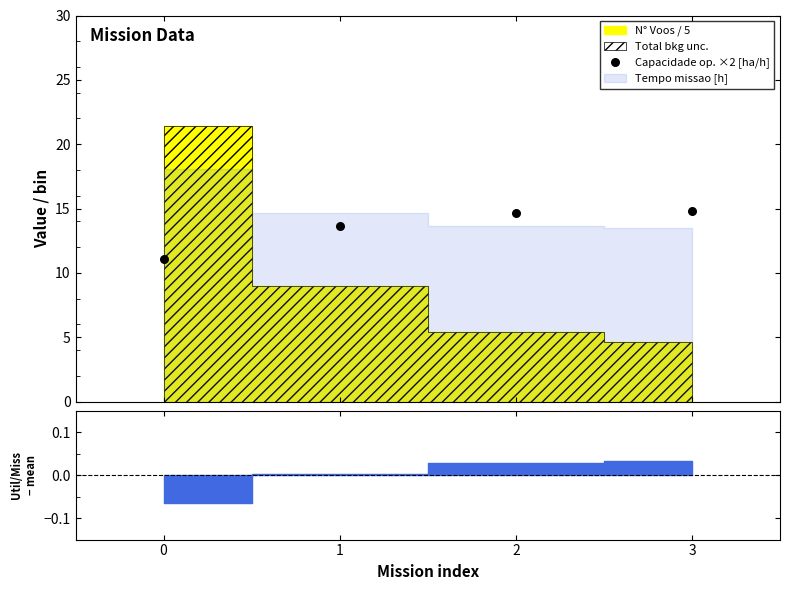

What is the change in value from 2 to 3?

+0.2